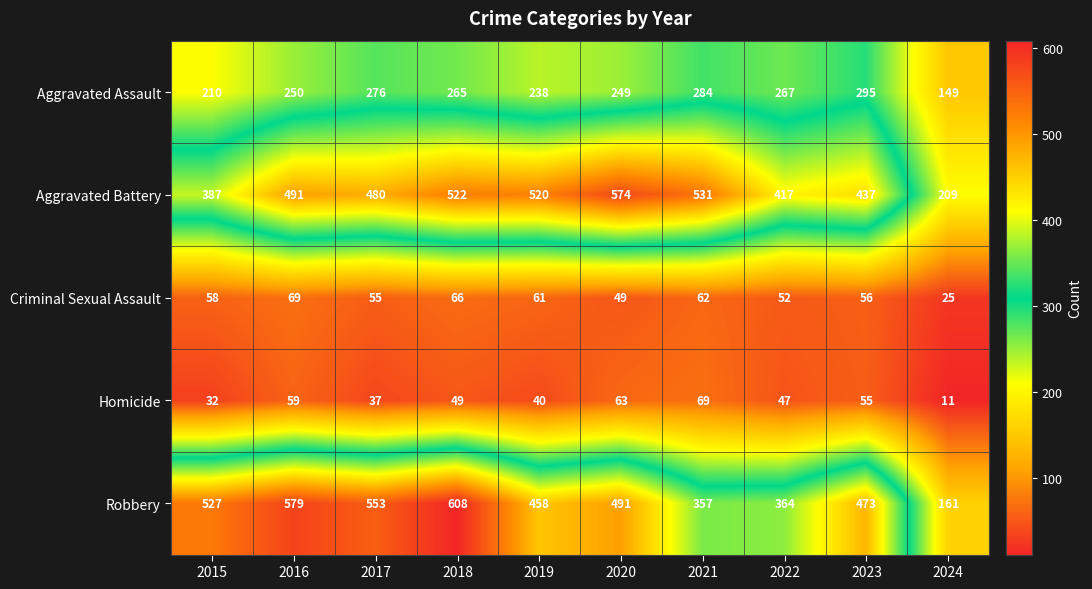

Which series has the largest range (max minus min)?

Robbery